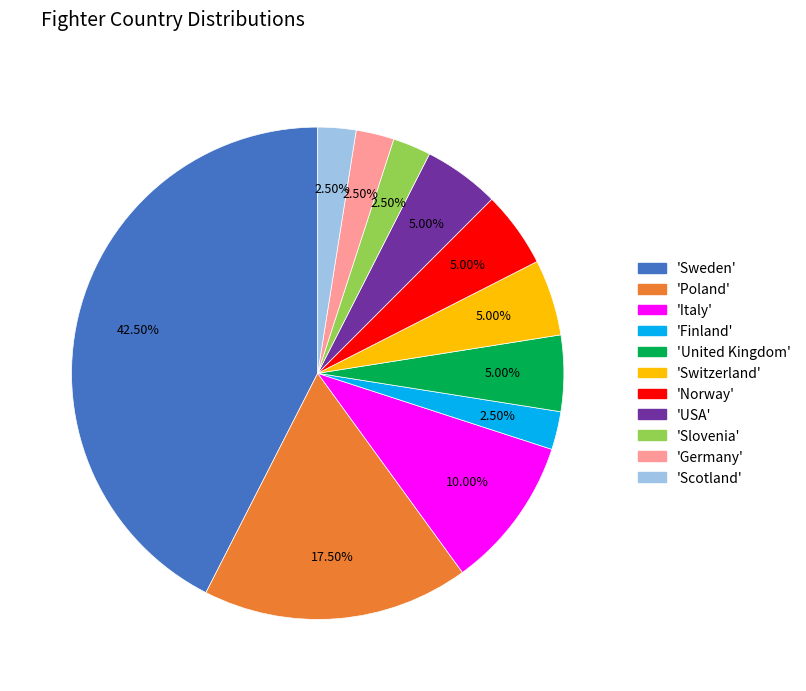

Does any single category account for the majority?

No